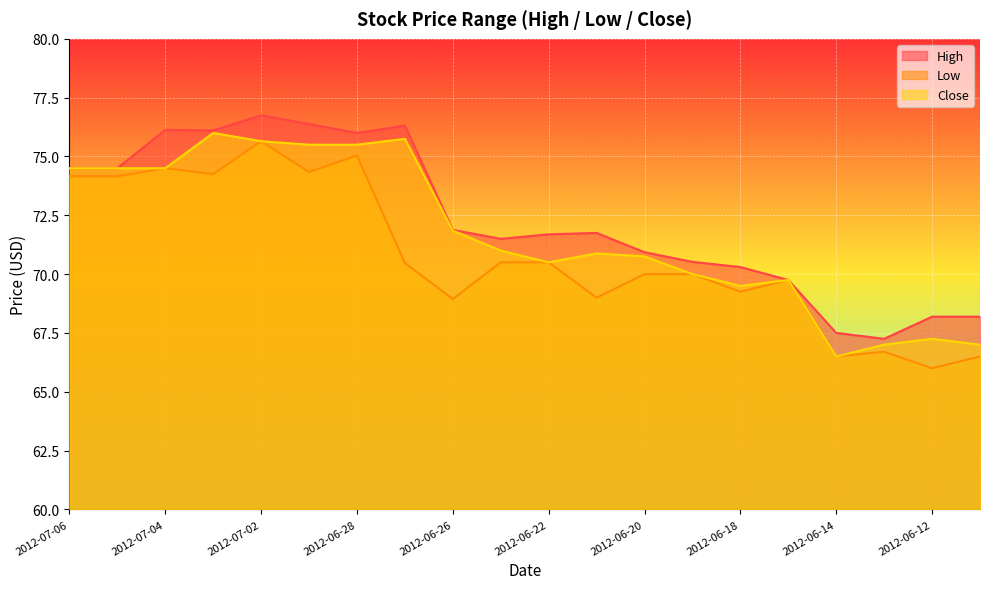

What is the maximum value shown in the chart?

76.8